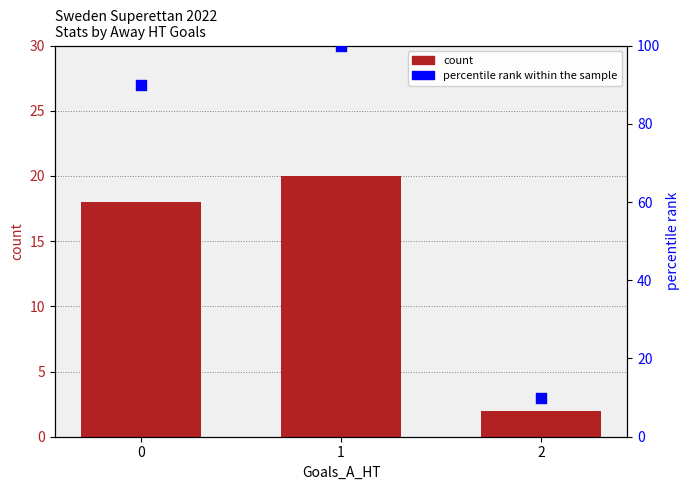

What are all the series names shown in the legend?

count, percentile rank within the sample